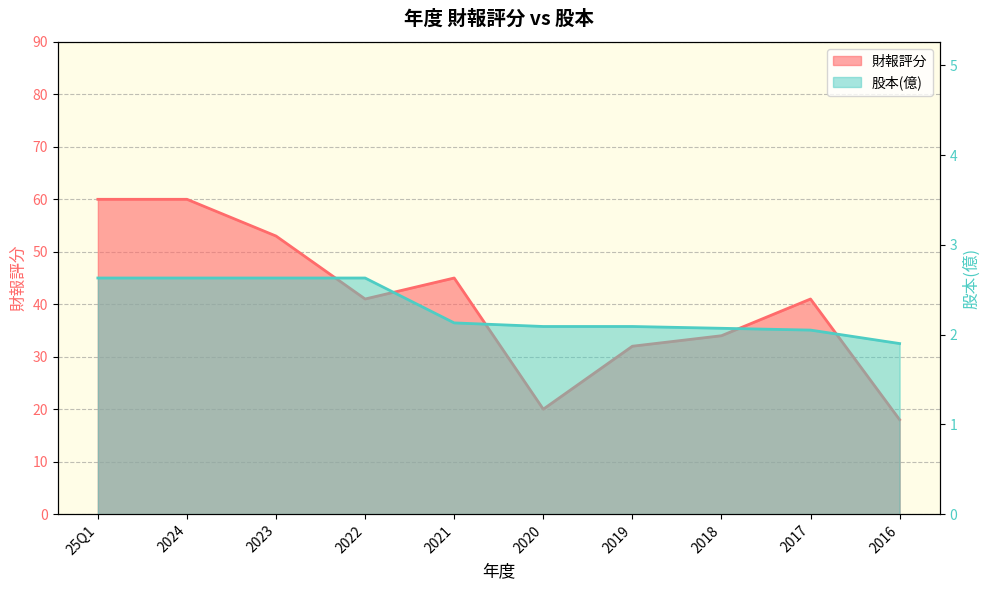

Rank the series by their average value, from highest to lowest.

財報評分, 股本(億)